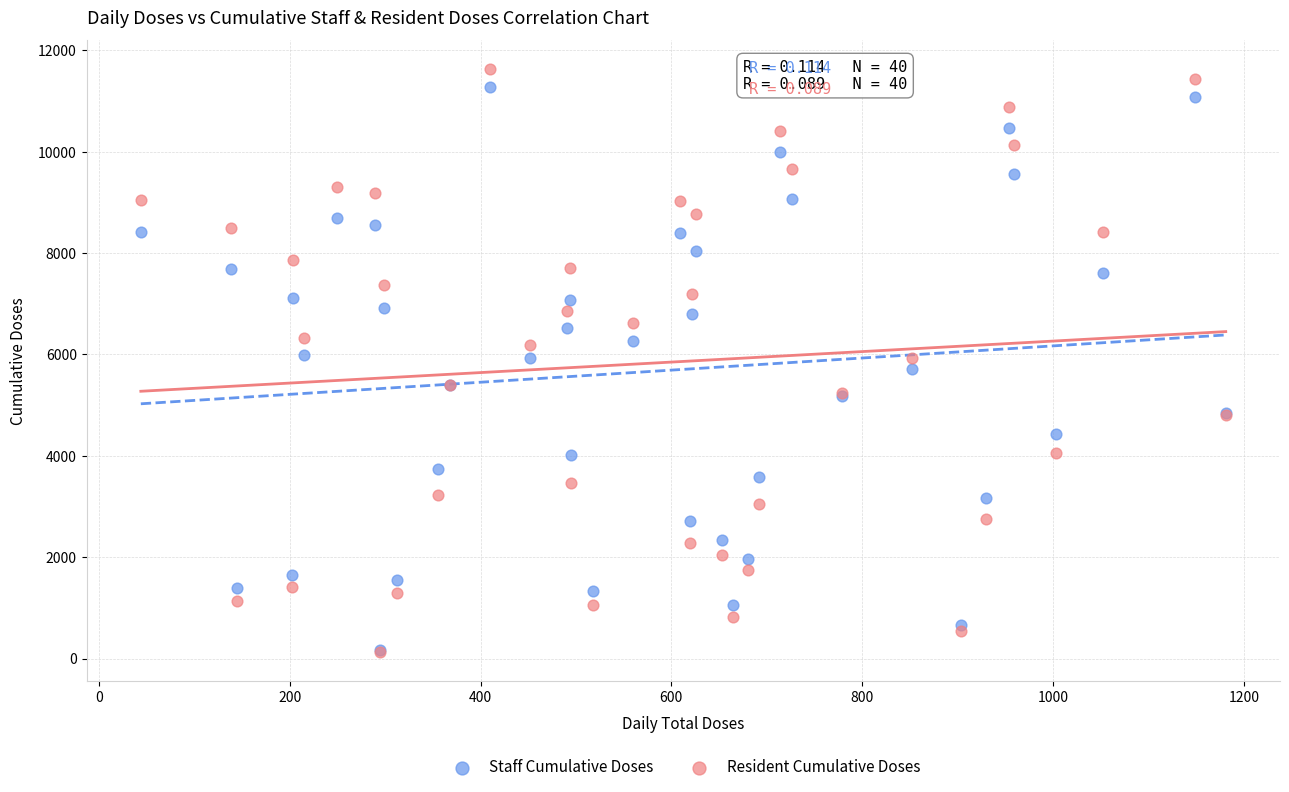

What are all the series names shown in the legend?

Staff Cumulative Doses, Resident Cumulative Doses